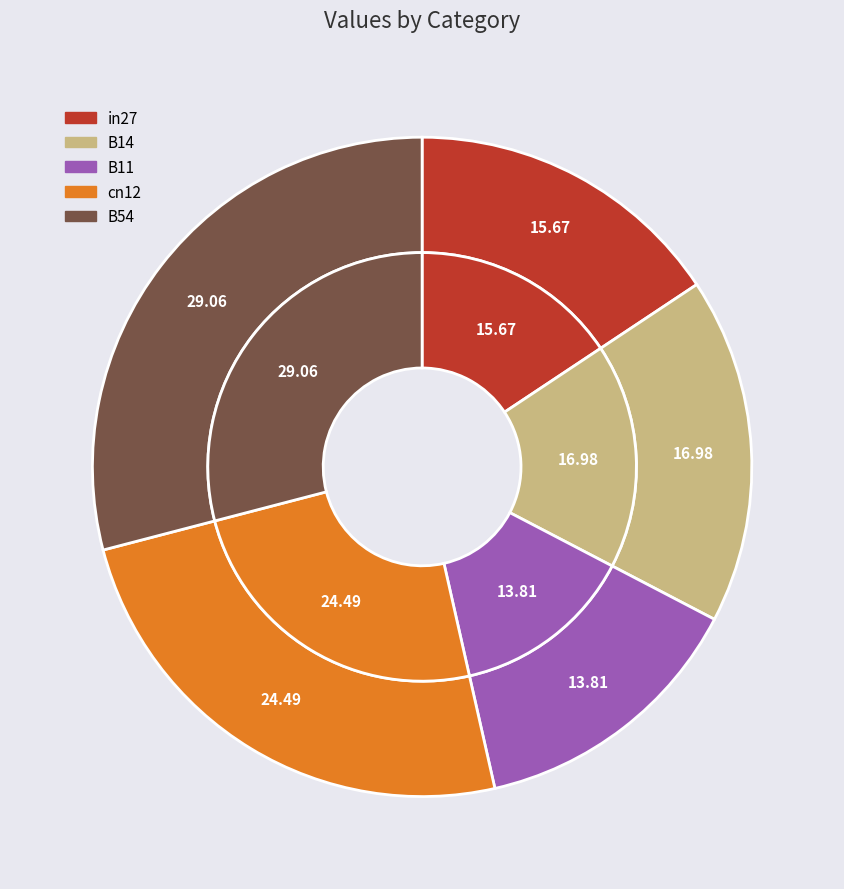

To the nearest percent, what portion does B14 represent?

17%